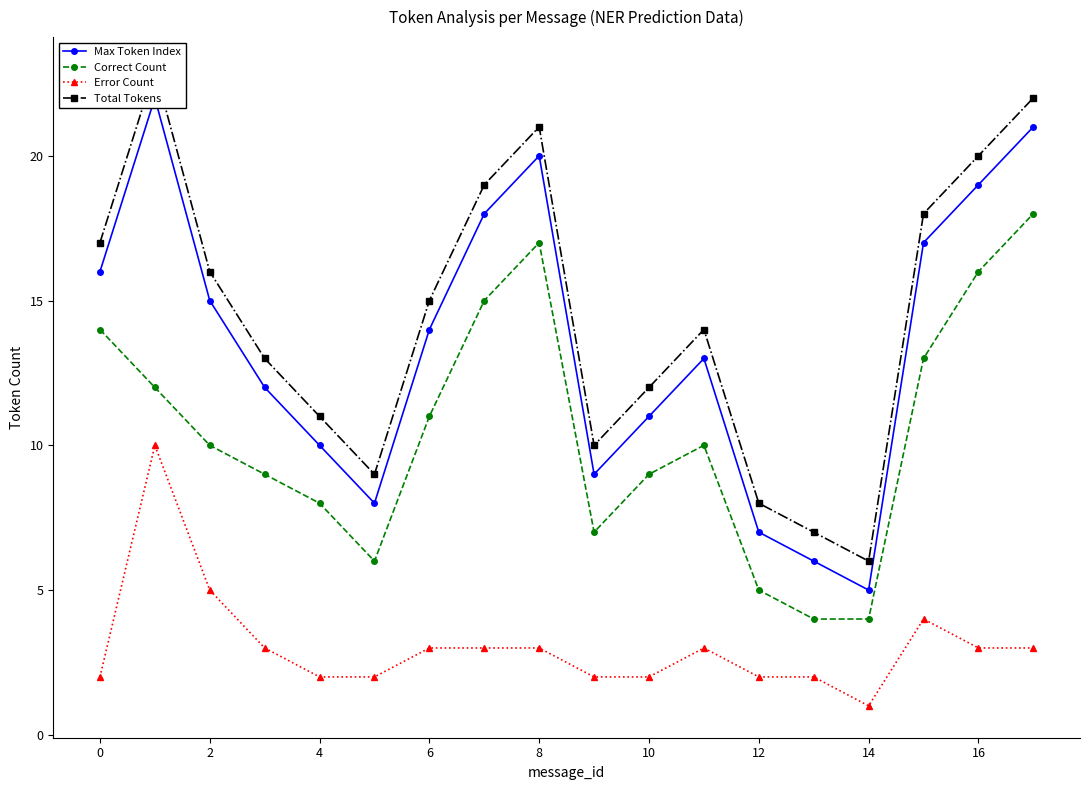

Which series has the widest spread of values?

Max Token Index